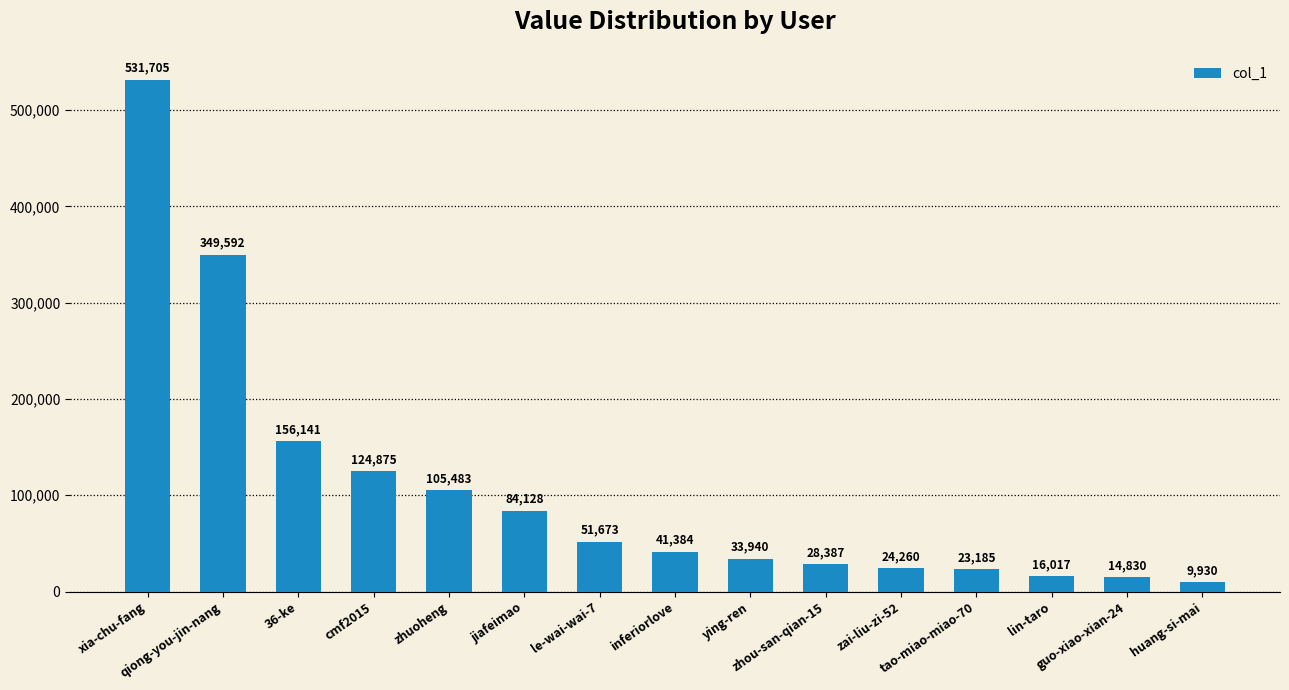

Between zhuoheng and le-wai-wai-7, which is larger?

zhuoheng